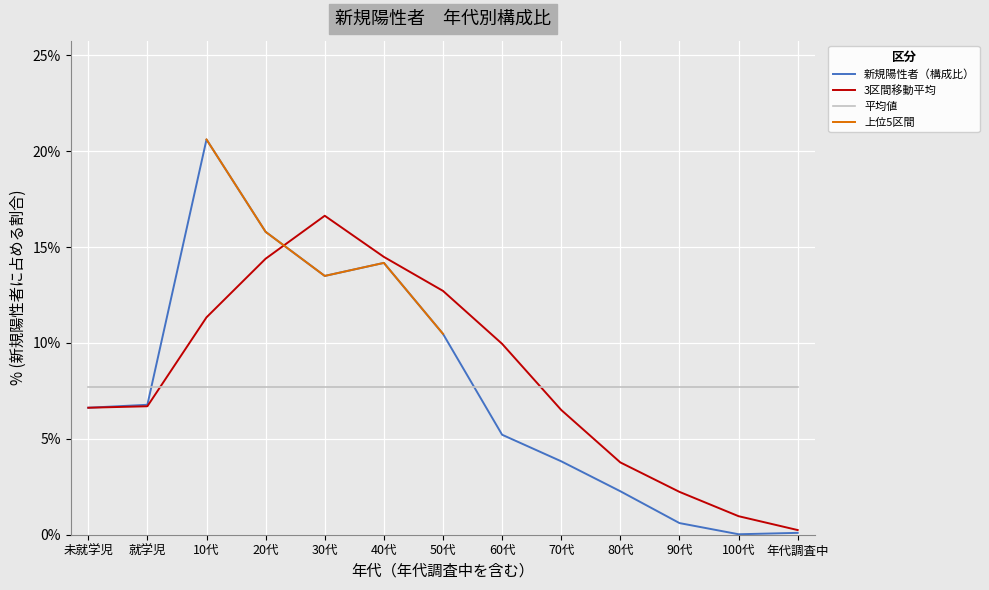

What is the ratio of the value at 90代 to the value at 70代?

0.2